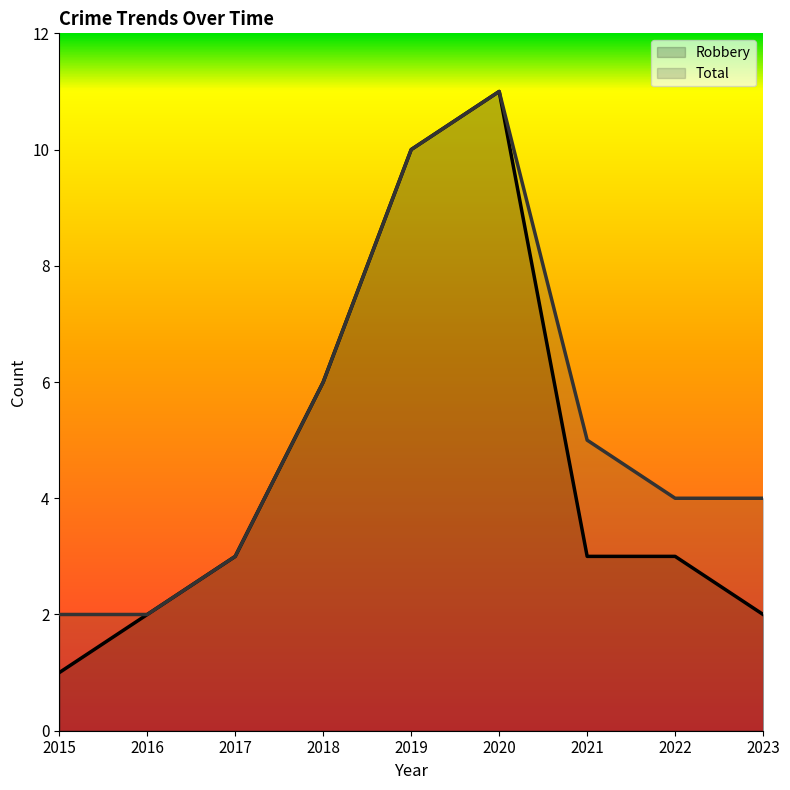

How many categories are shown in the chart?

9